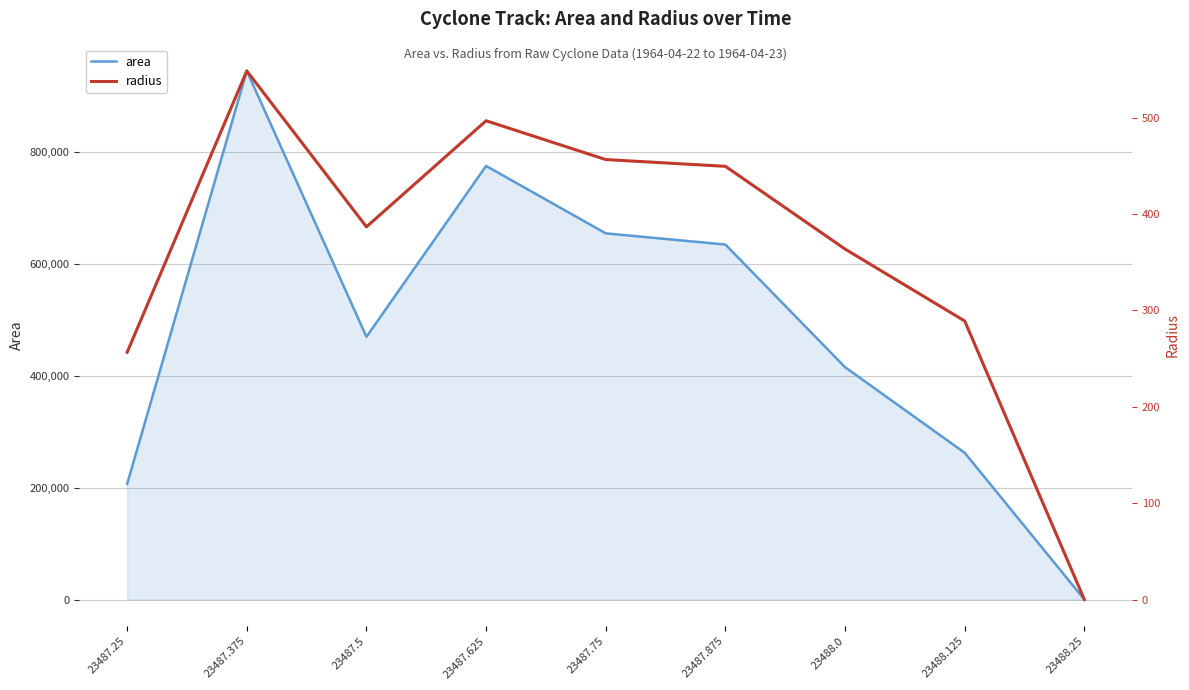

List the series in order of their peak value, highest first.

area, radius